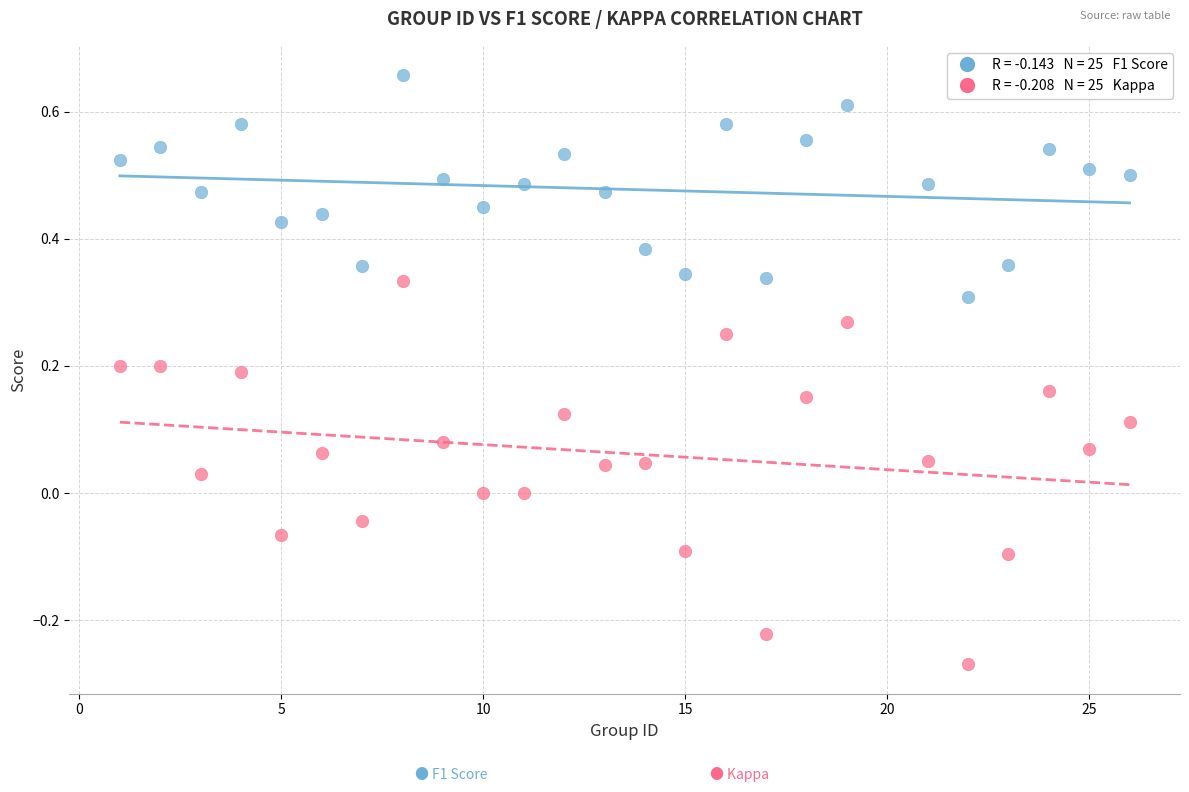

Across all data points, what is the range of X values (max minus min)?

25.0